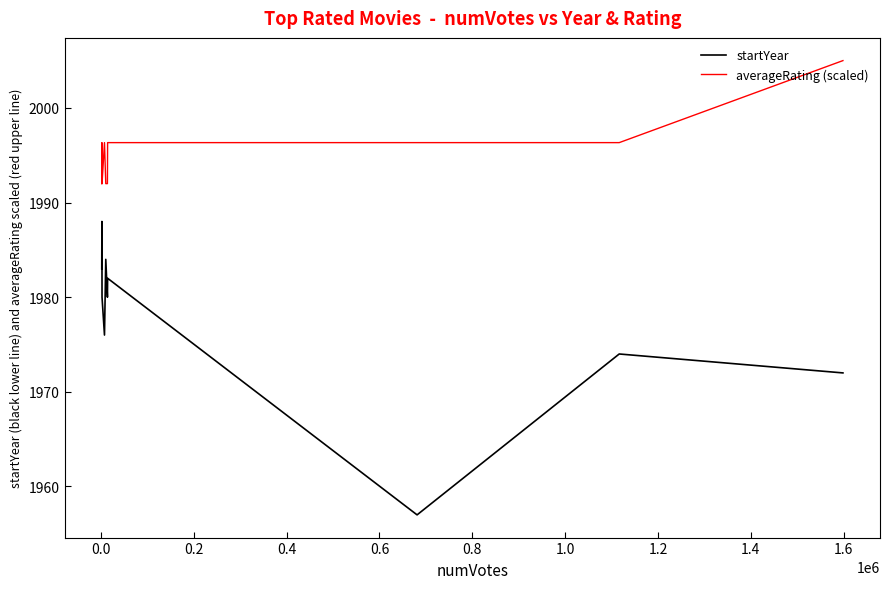

How many lines are shown in the chart?

2